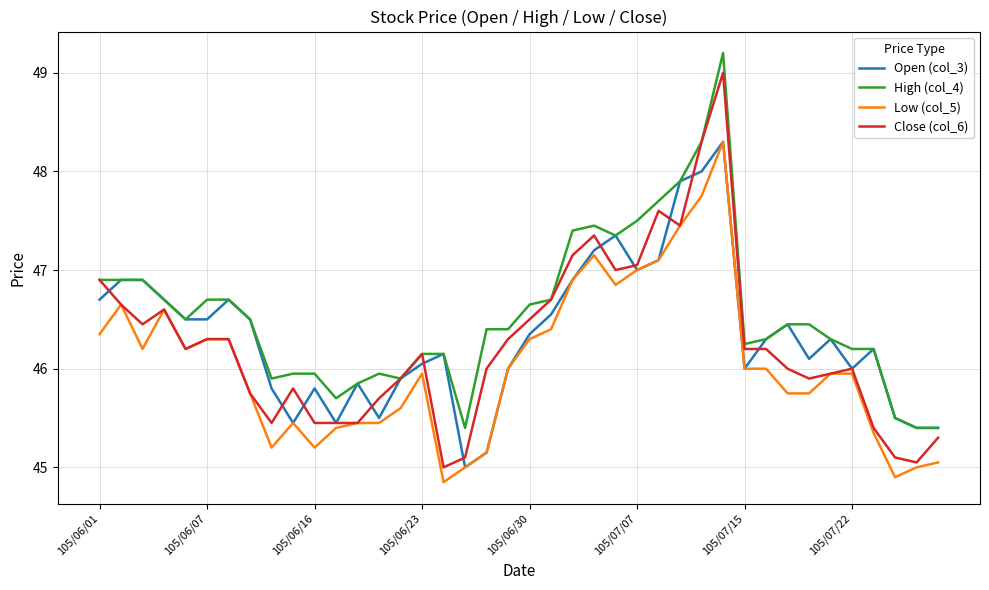

What is the greatest value displayed?

49.2